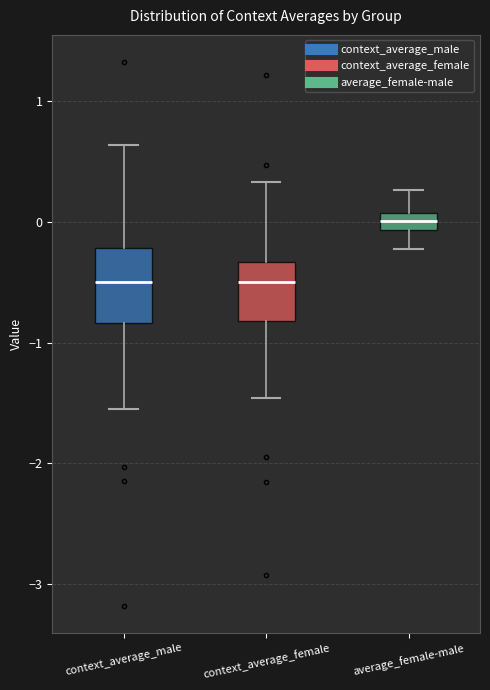

Where does the lower whisker of the box for average_female-male end on the y-axis? The values are not printed on the chart, so give them approximately, as read against the axis.

-0.2